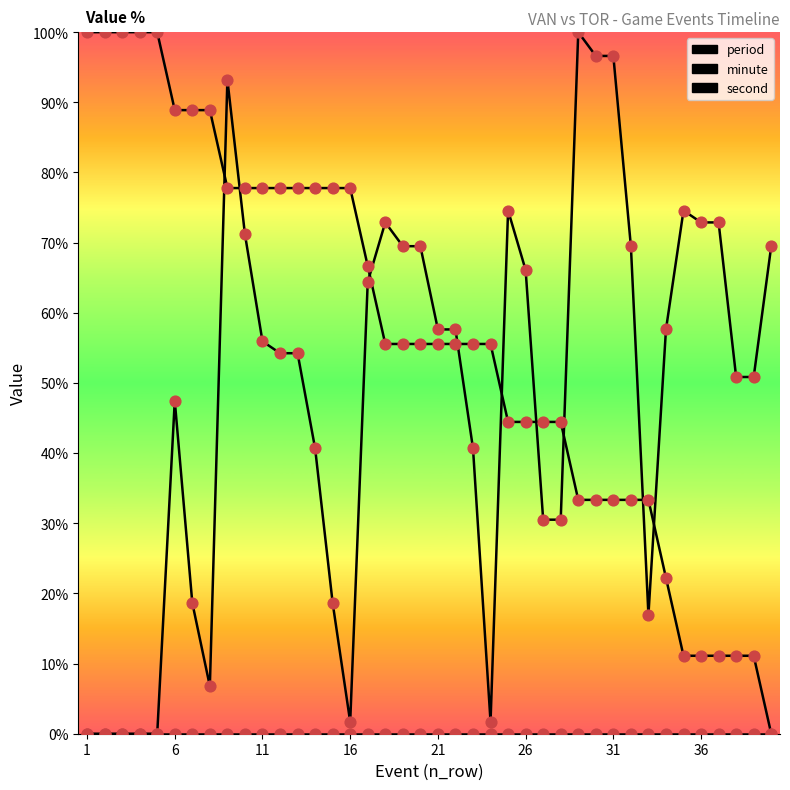

Which series contains the lowest Y value?

period